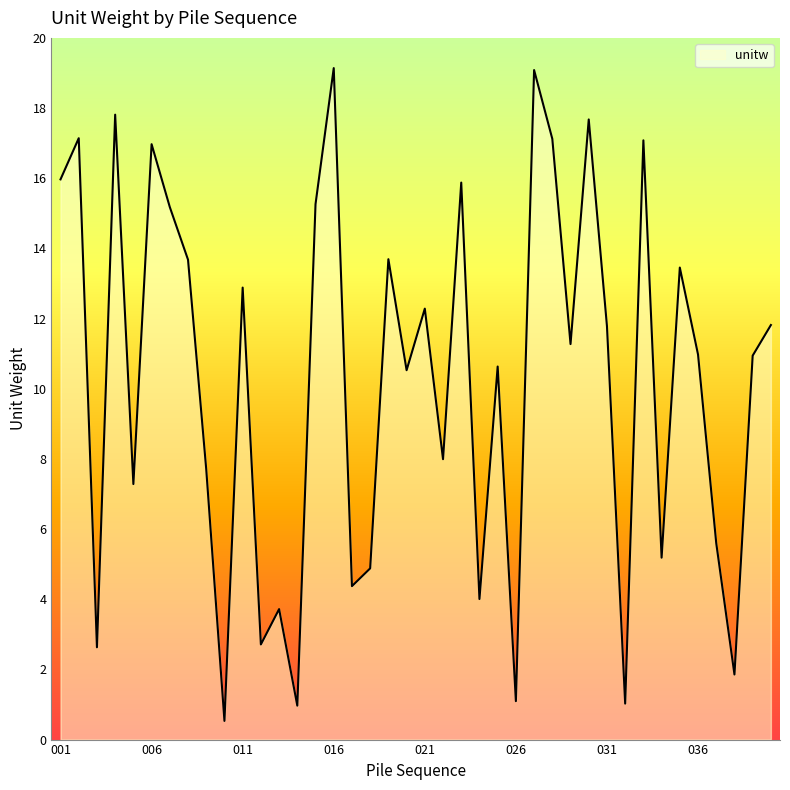

What is the minimum value shown in the chart?

0.5